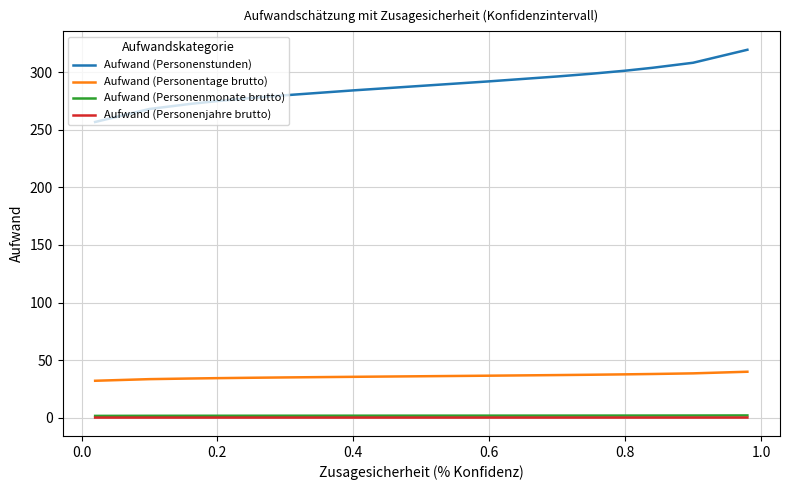

Which series has the widest spread of values?

Aufwand (Personenstunden)